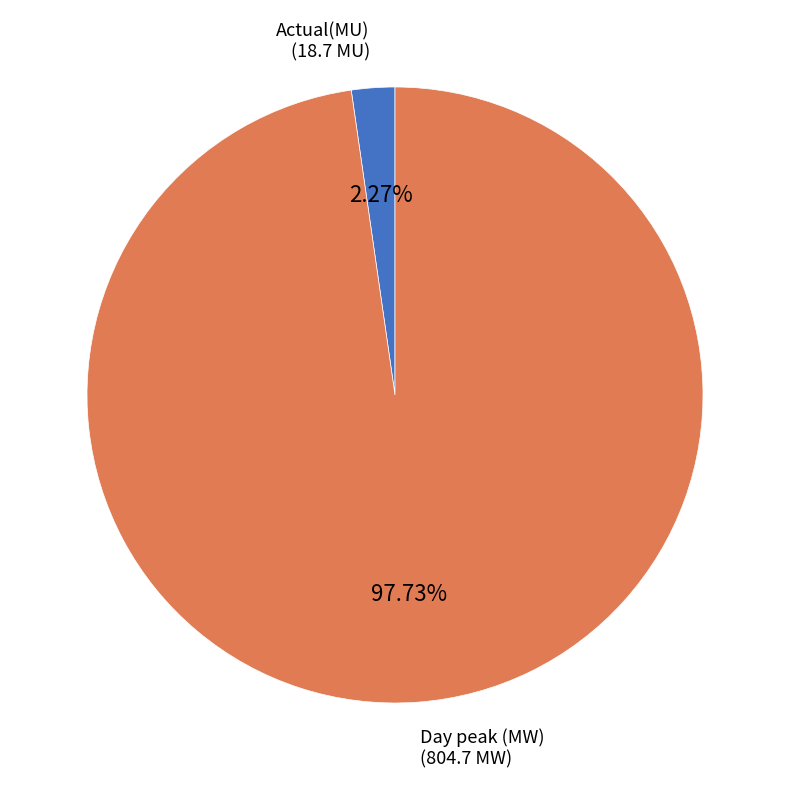

Is the sum of Day peak (MW) and Actual(MU) greater than half?

Yes